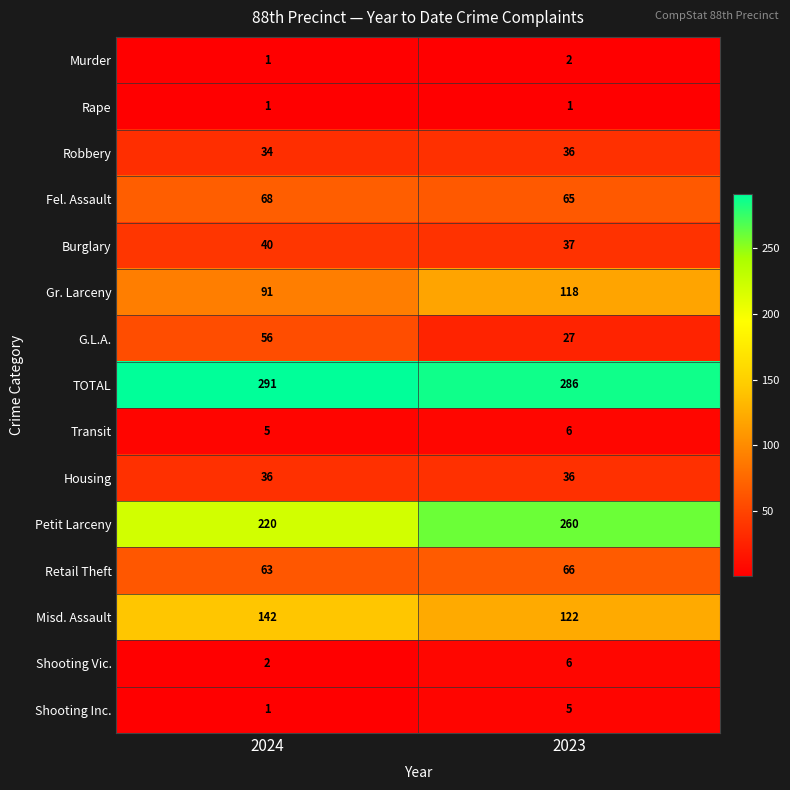

At which category is the sum across all series the highest?

2023